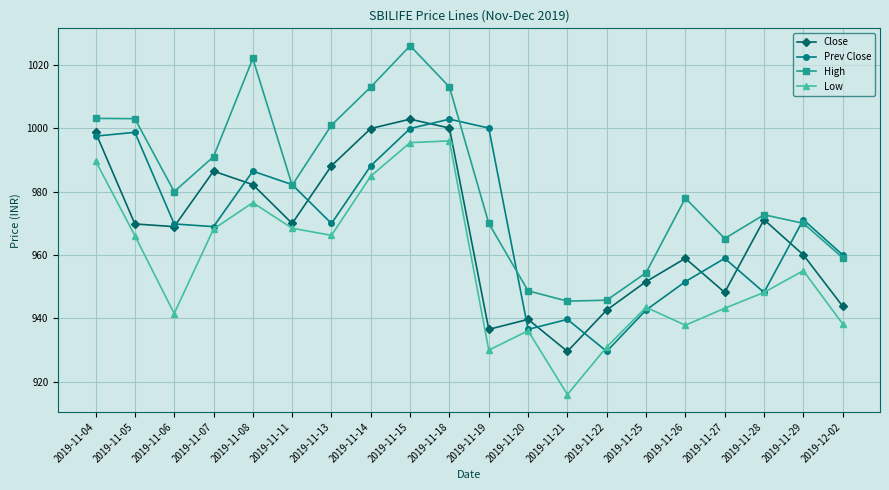

Is it true that Low equals 527.4 at 2019-11-08?

False